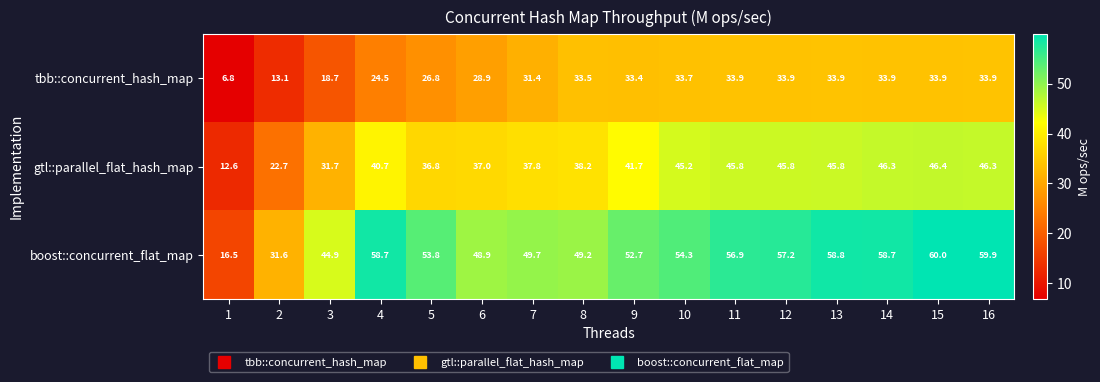

Which series changed the most between 5 and 15?

gtl::parallel_flat_hash_map